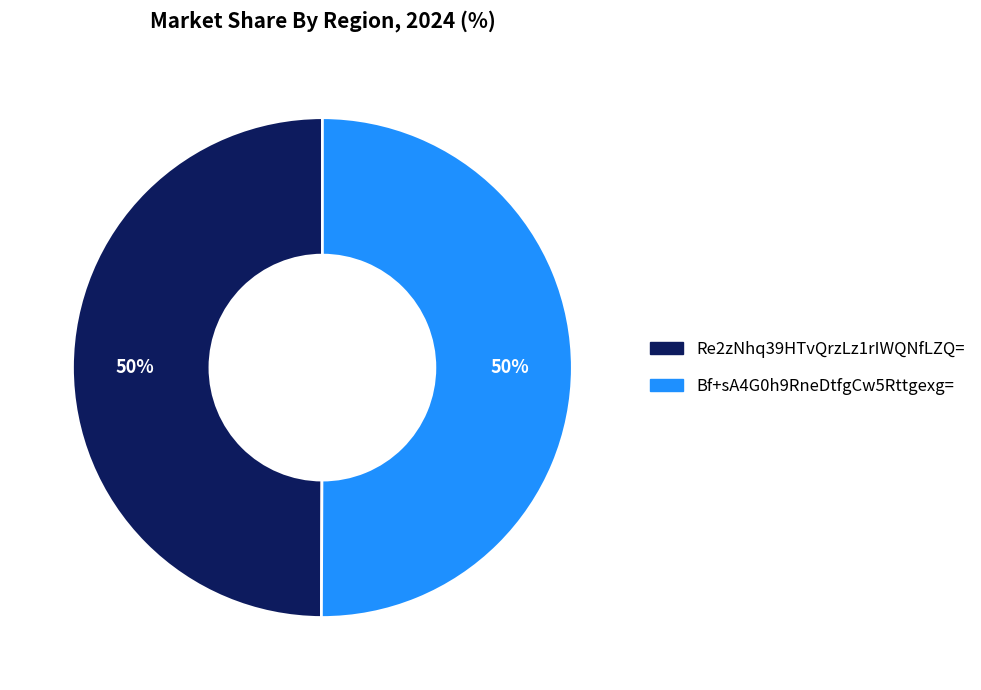

How many slices are in this pie chart?

2